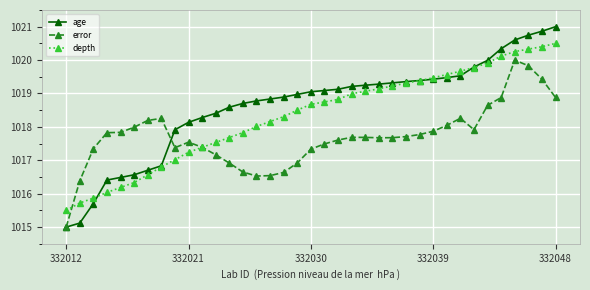

What is the value of the age point at the 25th from the left?

1019.3